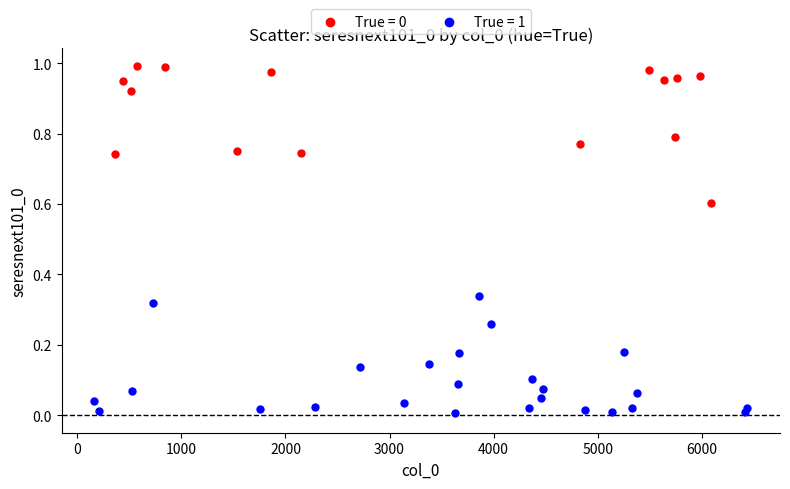

Which series reaches the minimum Y coordinate?

True = 1